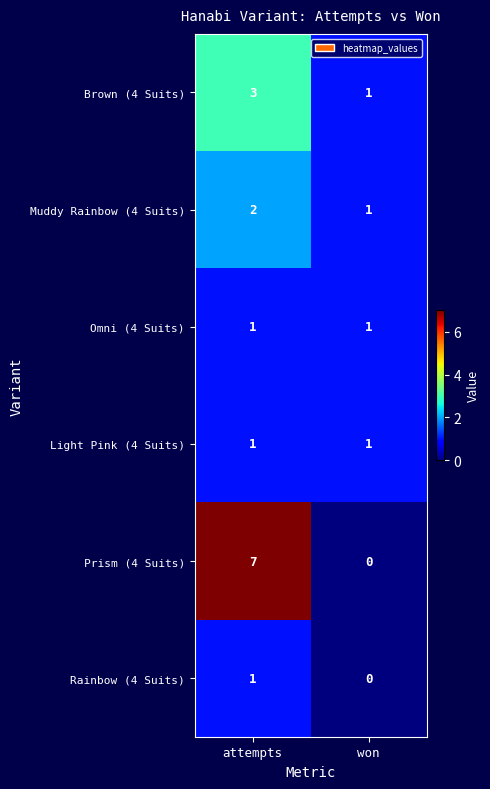

Which category has the lowest value across all series?

won